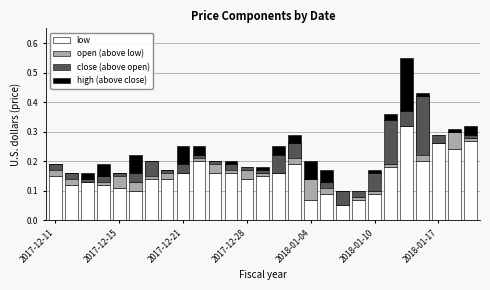

What is the sum of the open (above low) values at 10 and 2018-01-17?

0.1